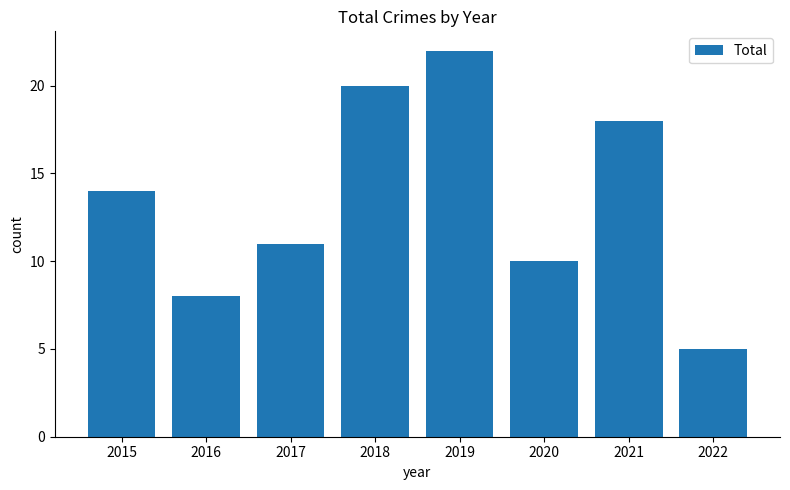

What is the approximate value at 2021?

18